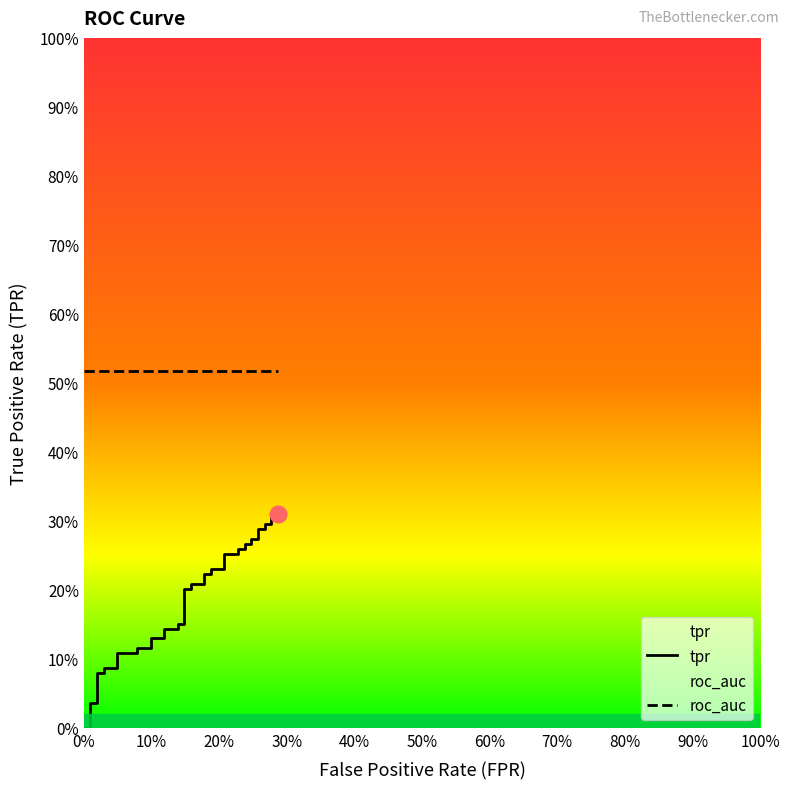

Rank the series by their average value, from highest to lowest.

roc_auc, tpr